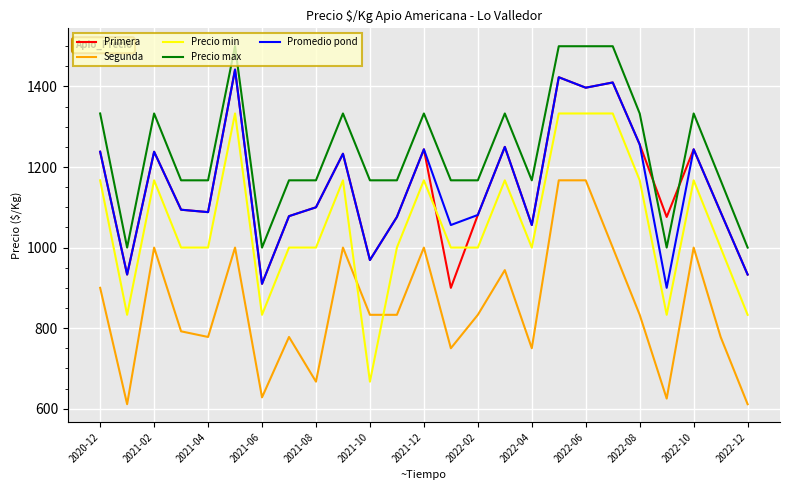

How many lines are shown in the chart?

5